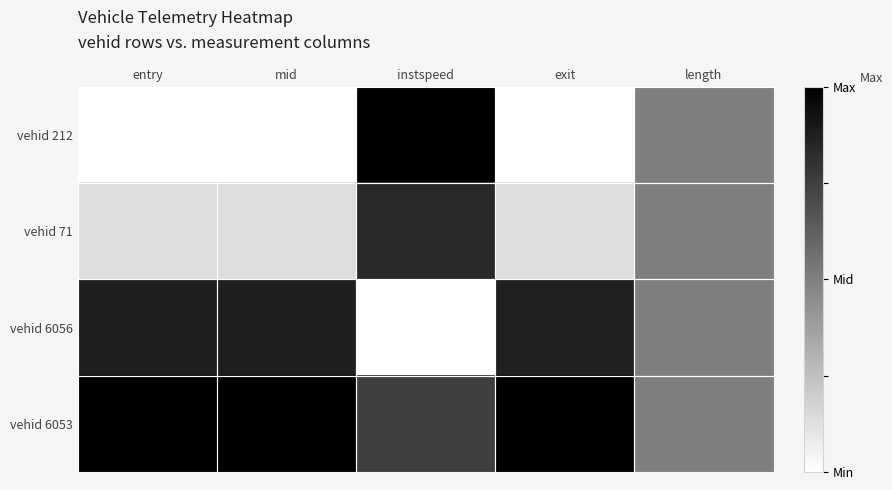

Which series has the largest range (max minus min)?

vehid 212